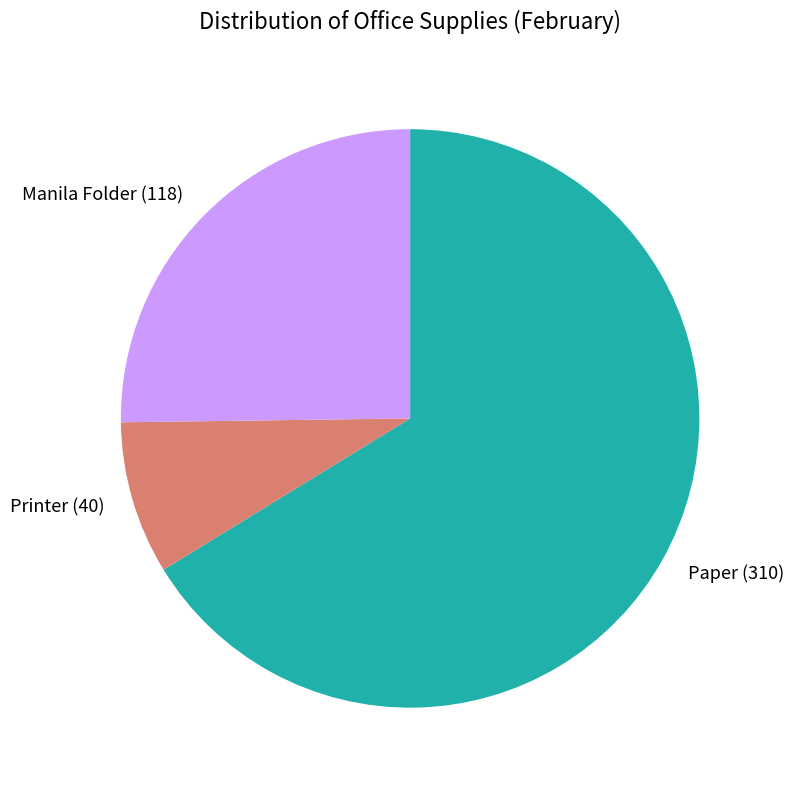

Rank the categories by value from lowest to highest.

Printer, Manila Folder, Paper